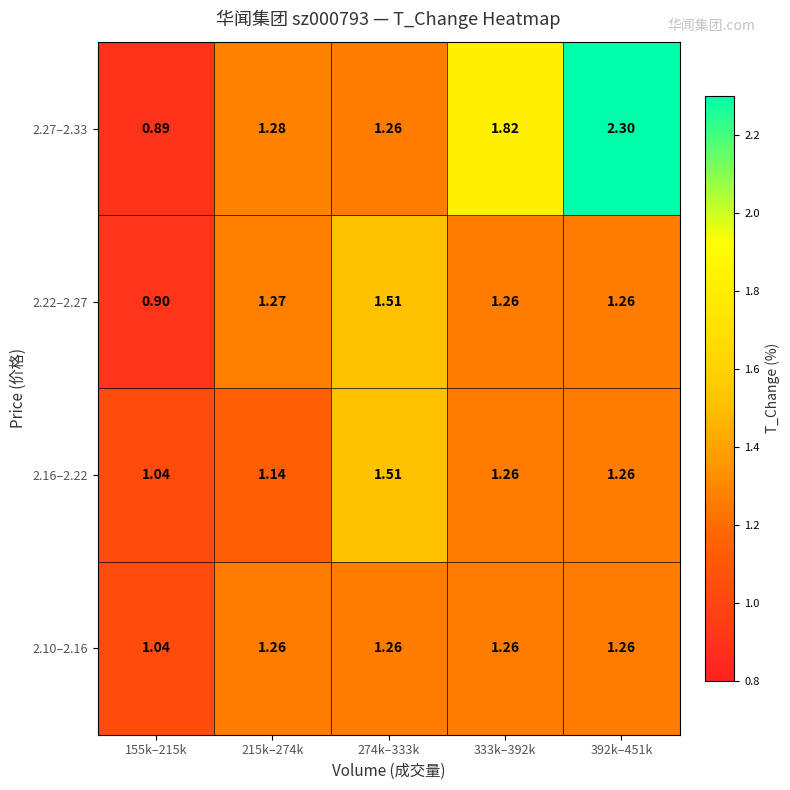

Between 333k–392k and 392k–451k, which series saw the biggest shift?

2.27–2.33